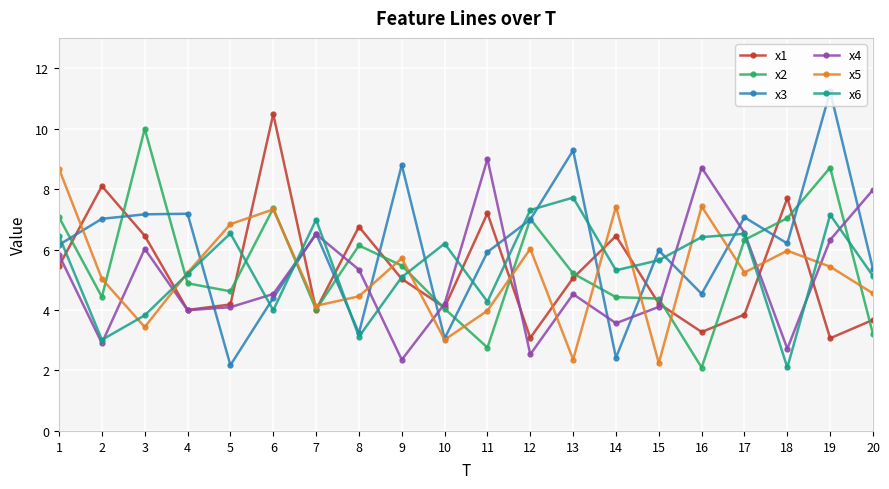

Which series ends up on top after the final intersection of x3 and x6?

x3